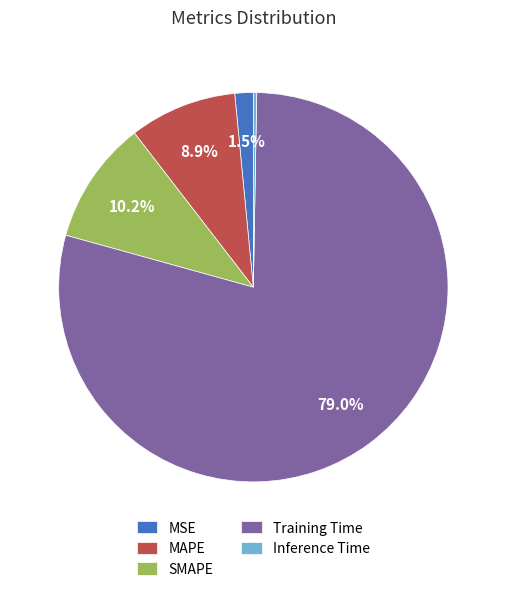

Which category has the biggest portion of the pie?

Training Time